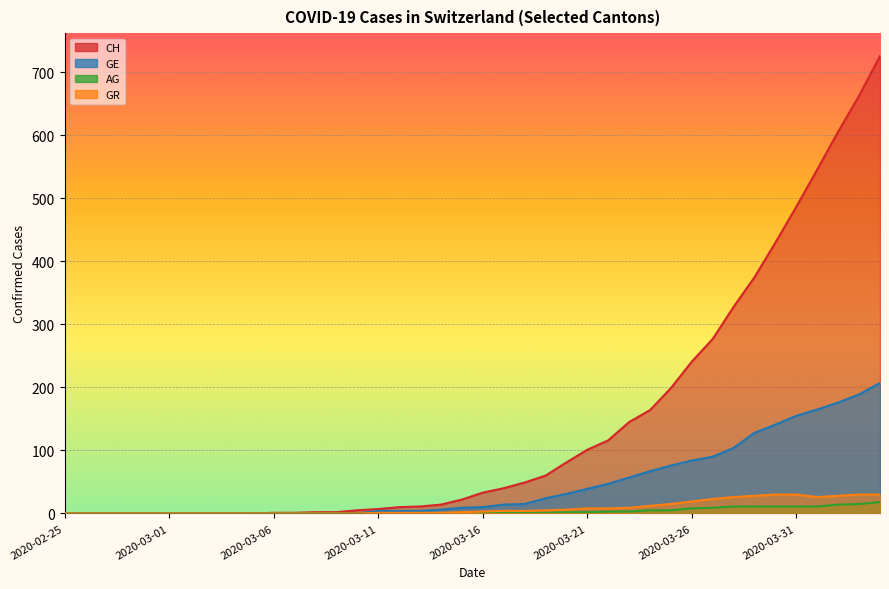

What is the total value across all series at 2020-03-22?

174